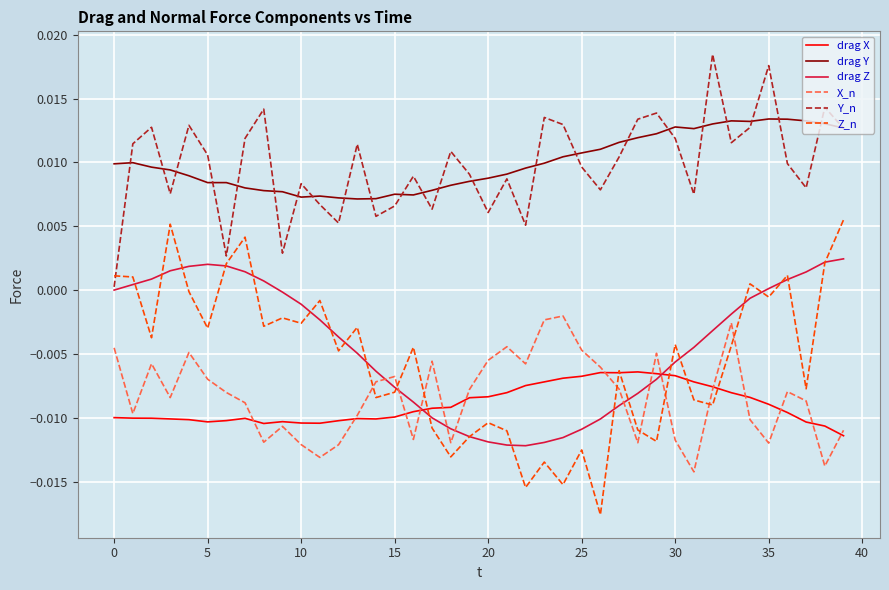

Which series has the largest range (max minus min)?

Z_n